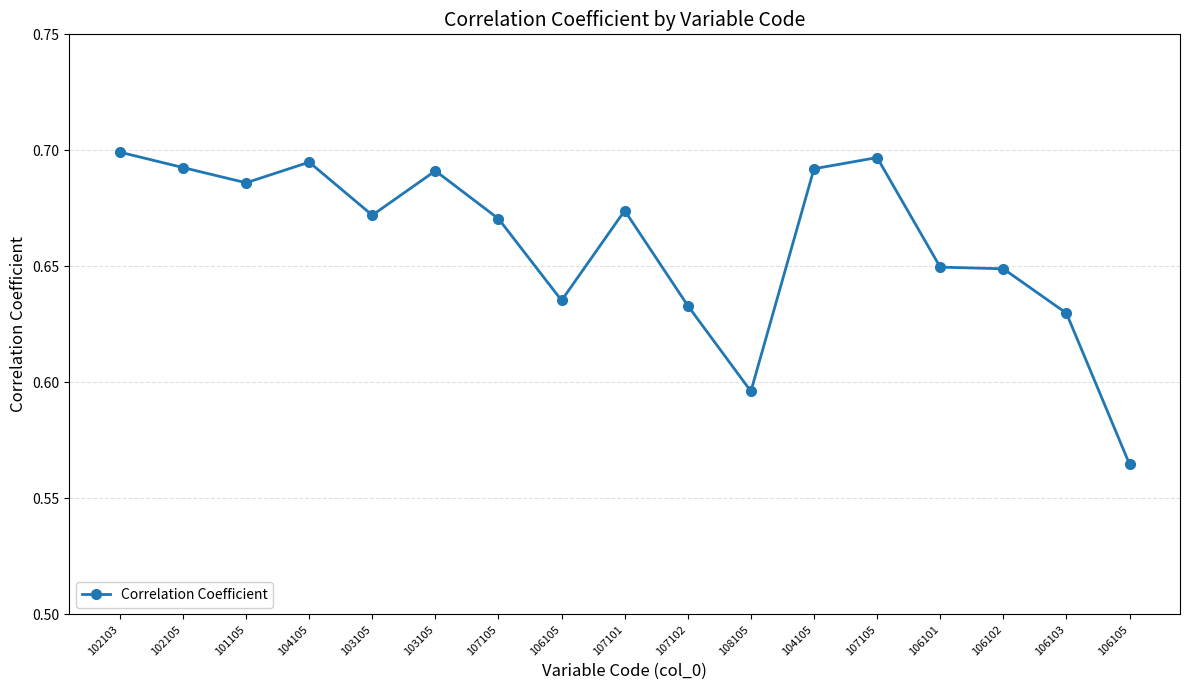

What is the maximum value shown in the chart?

0.7